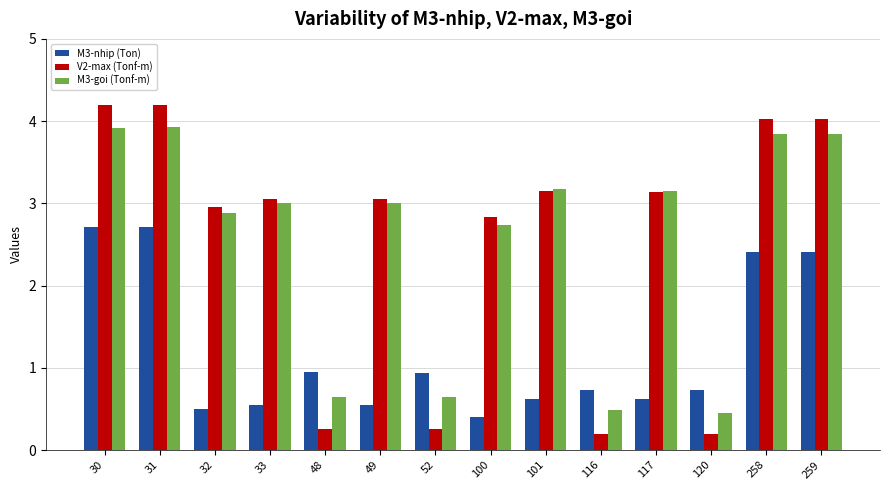

What is the minimum value for M3-nhip (Ton)?

0.4